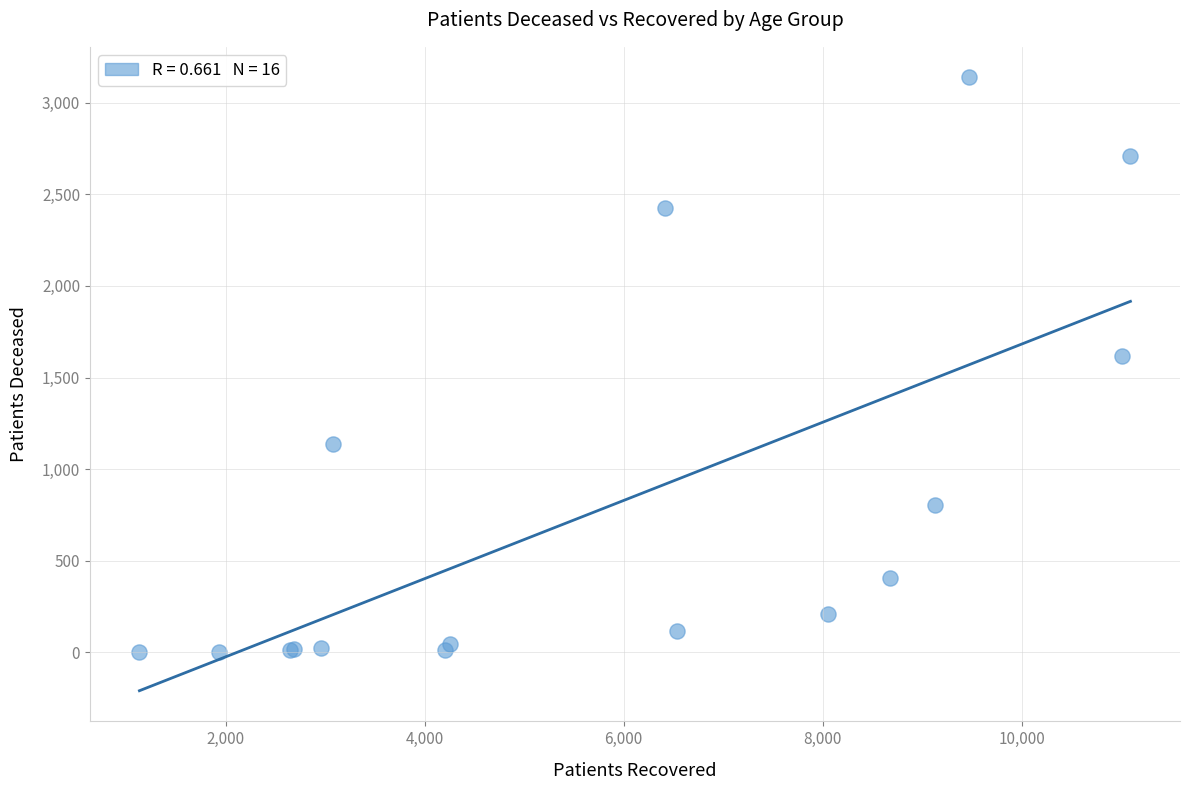

What Y value in the scatter plot is closest to 1570?

1615